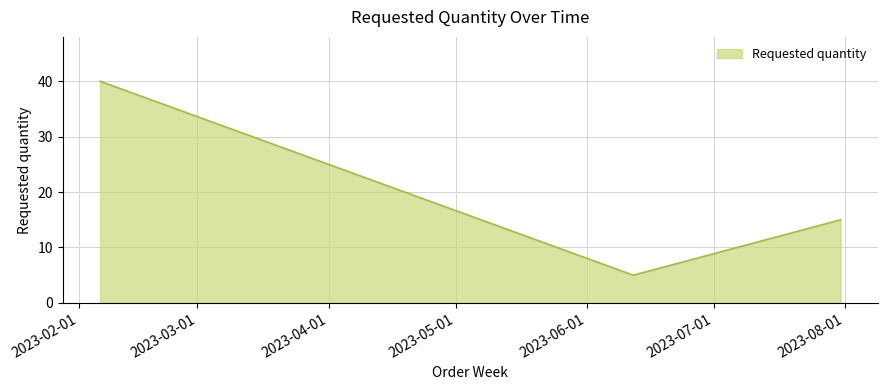

What is the average value?

20